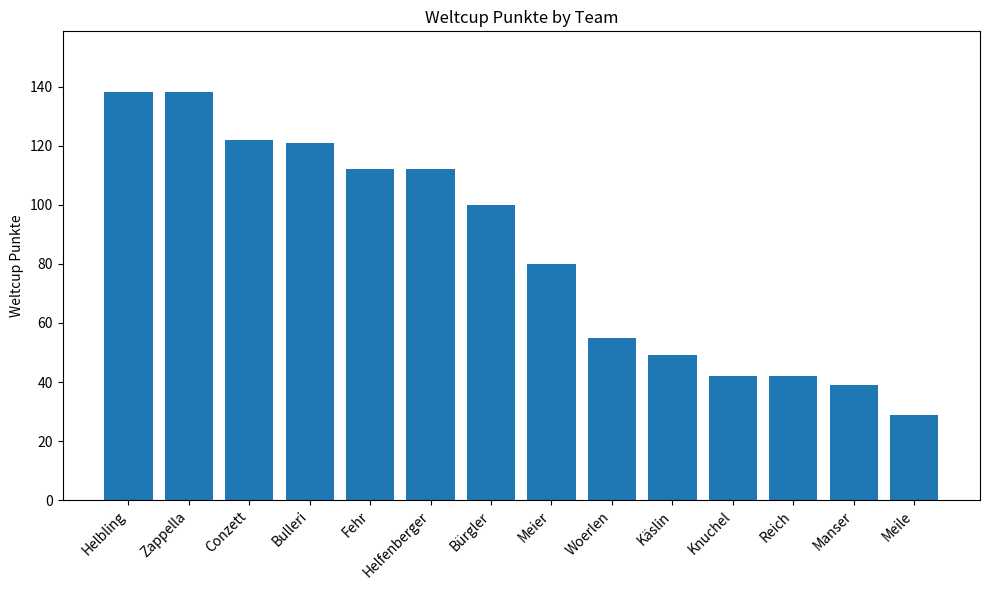

What is the greatest value displayed?

138